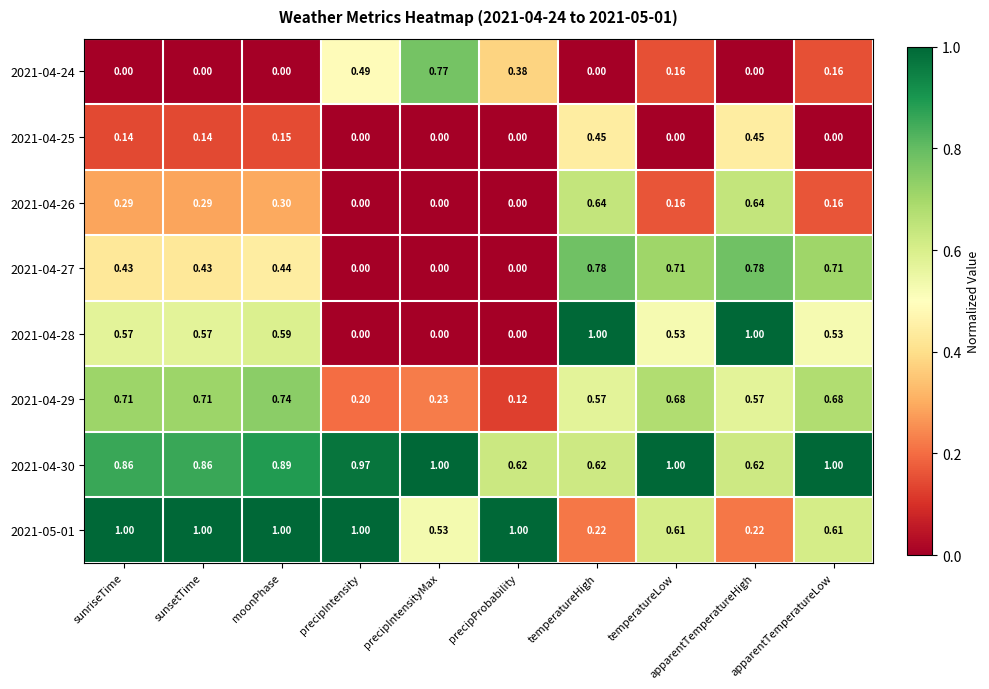

Is the value of 2021-04-28 at apparentTemperatureLow greater than the value of 2021-04-25 at sunsetTime?

Yes